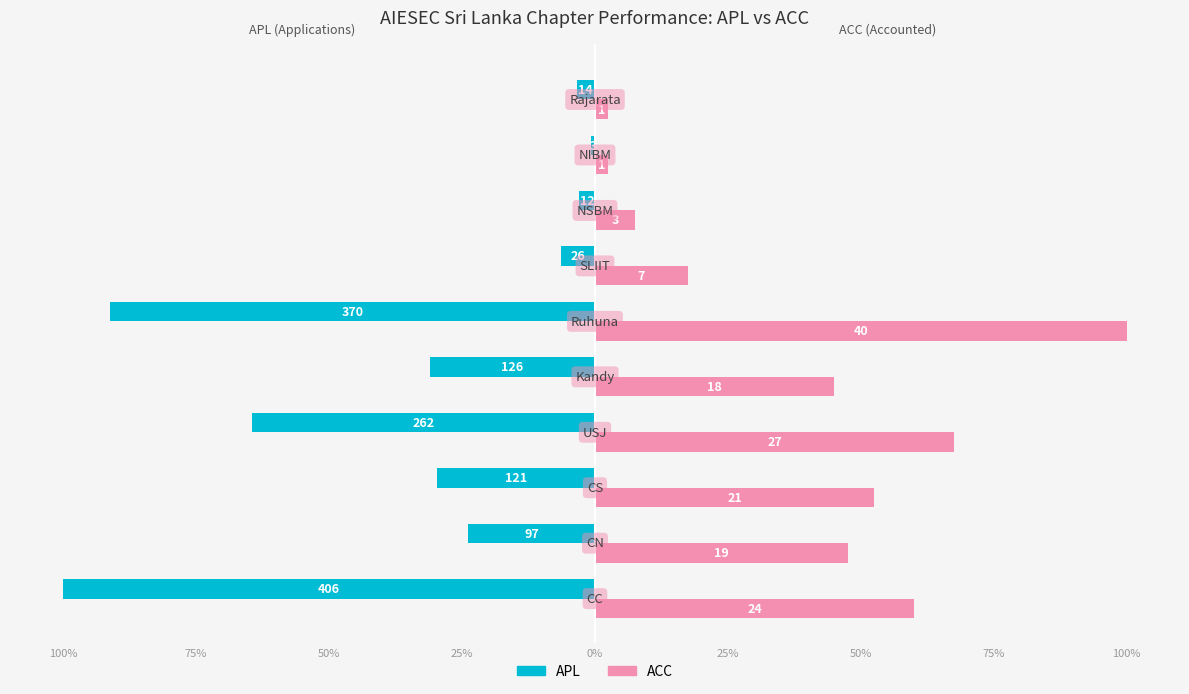

What are all the series names shown in the legend?

APL, ACC